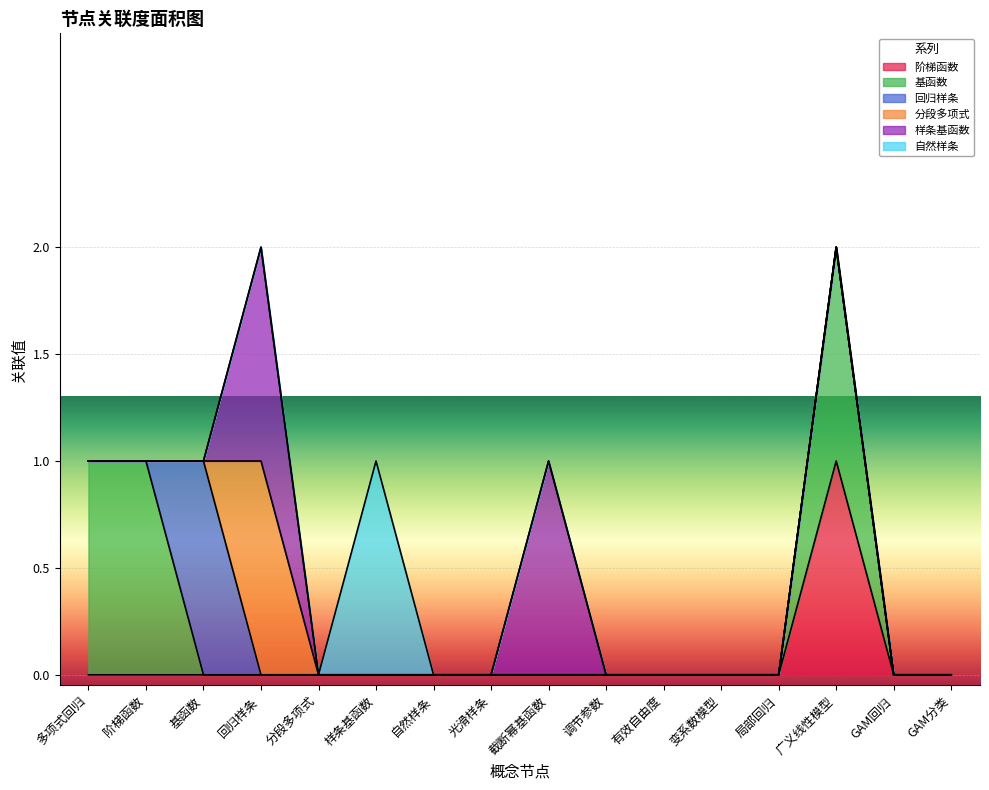

Is the value of 阶梯函数 at 有效自由度 greater than the value of 自然样条 at 局部回归?

No